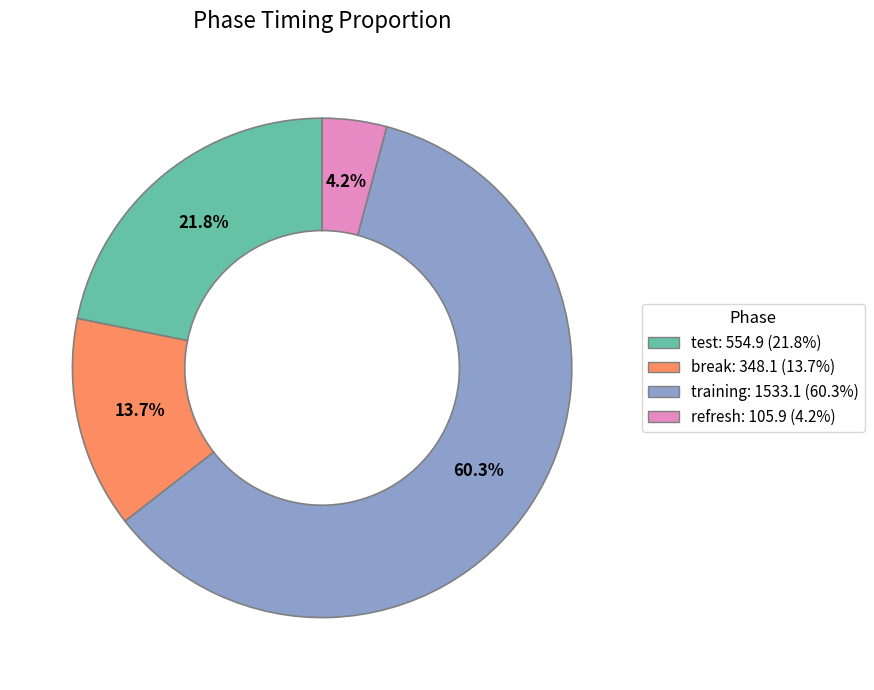

How many slices are in this pie chart?

4